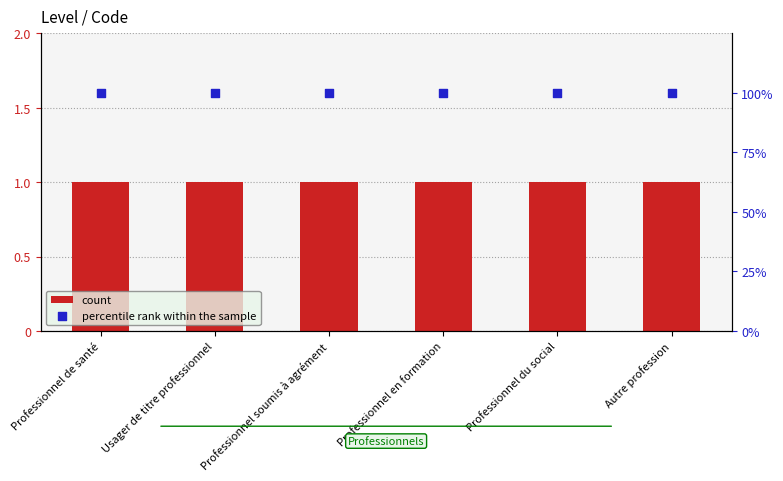

What is the total value across all series at Autre profession?

101